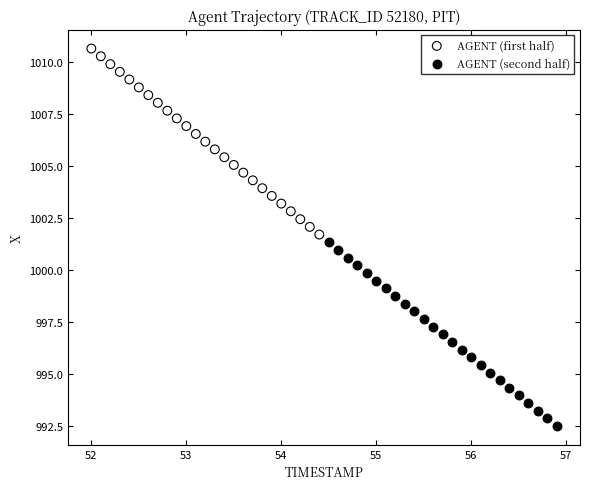

Which series contains the highest Y value?

AGENT (first half)